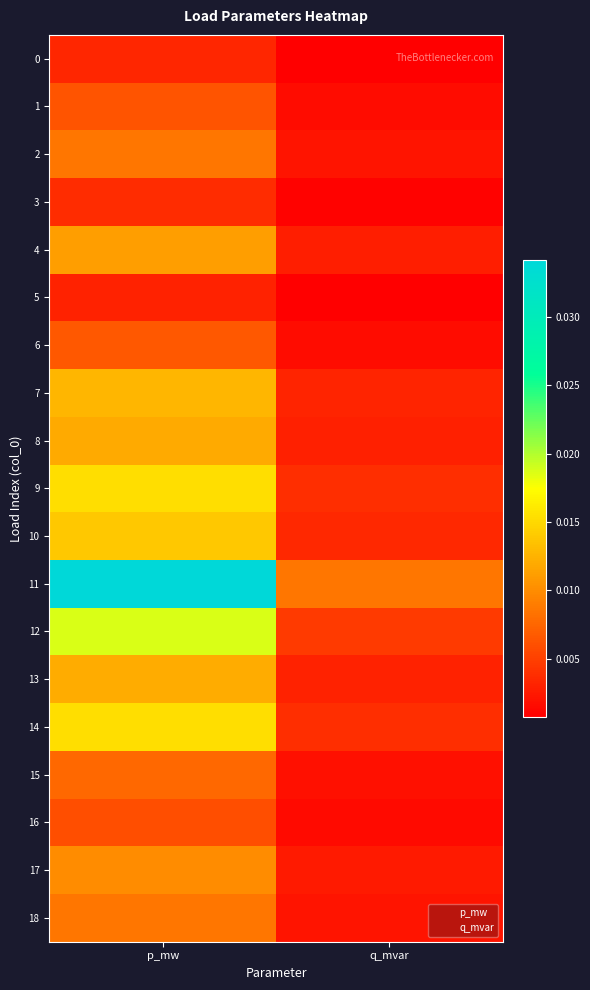

At how many categories does at least one series exceed 0?

2